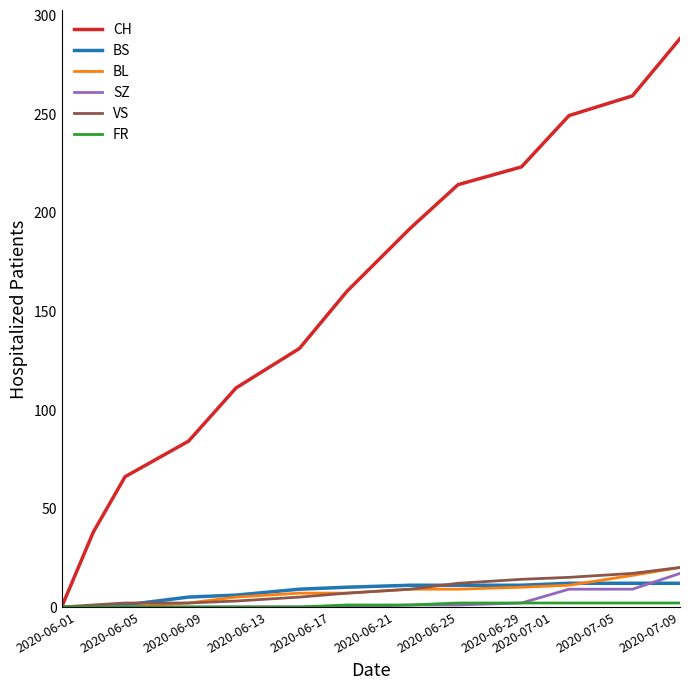

Which series has the largest range (max minus min)?

CH